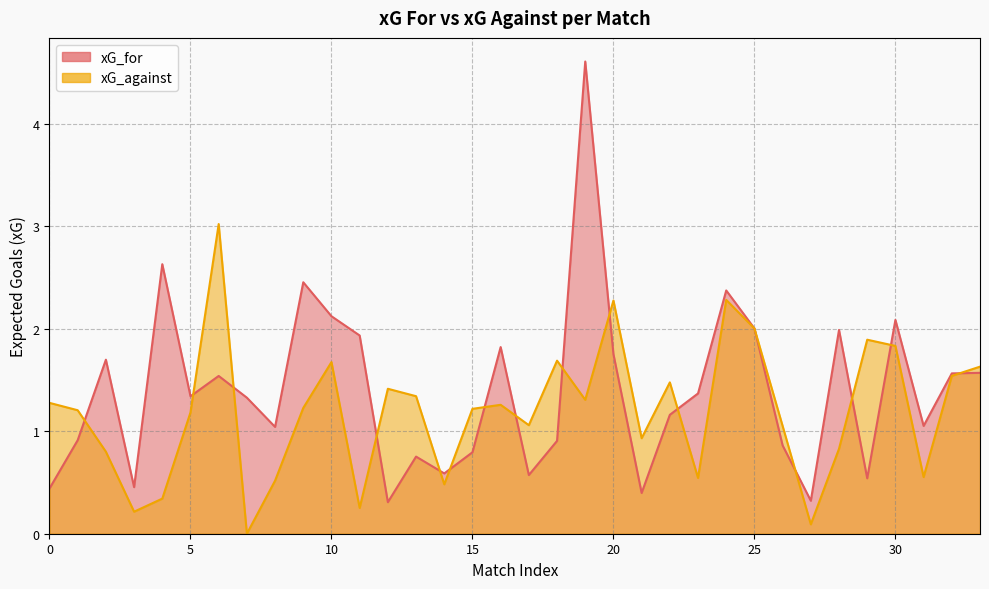

What are all the series names shown in the legend?

xG_for, xG_against